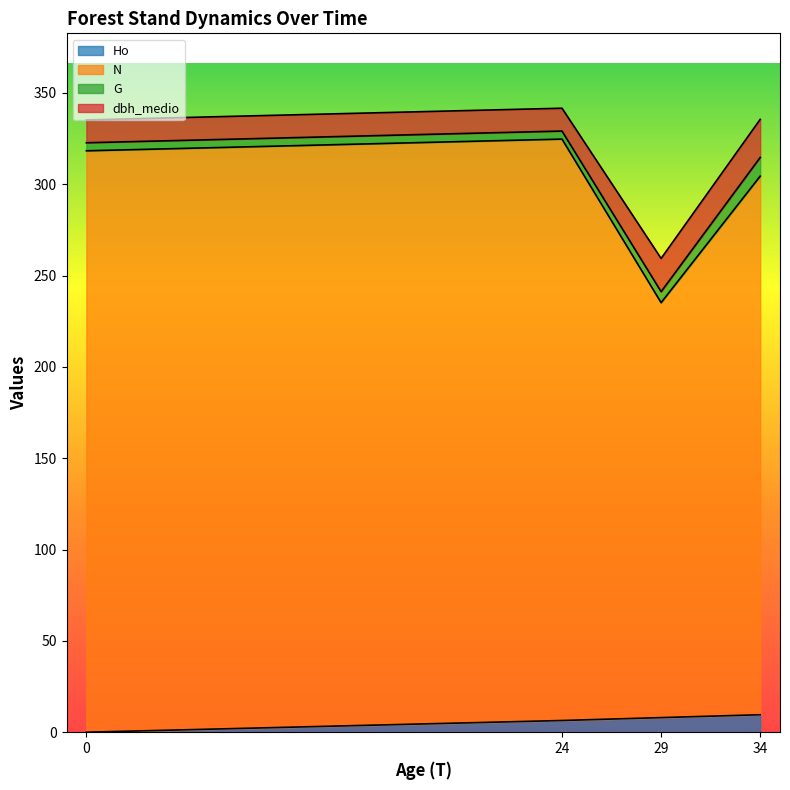

What is the maximum value for Ho?

9.6